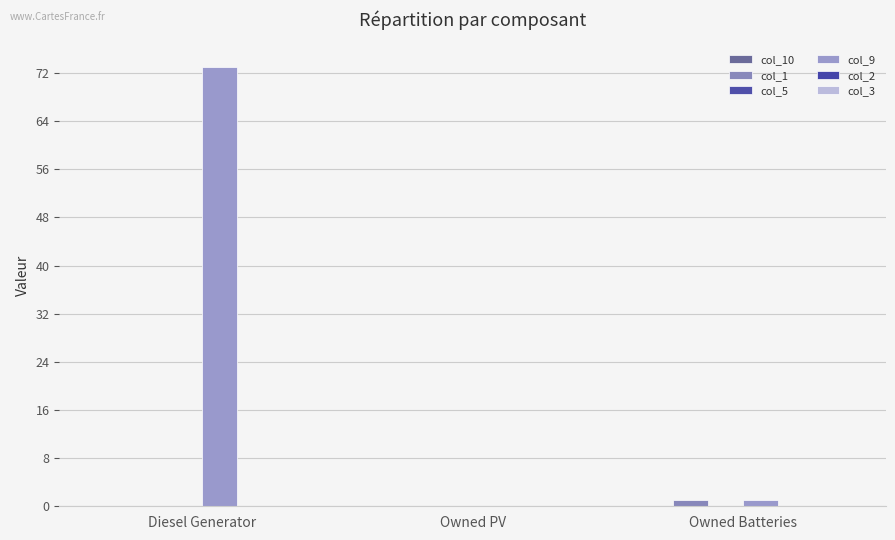

How many data points does each series have?

3